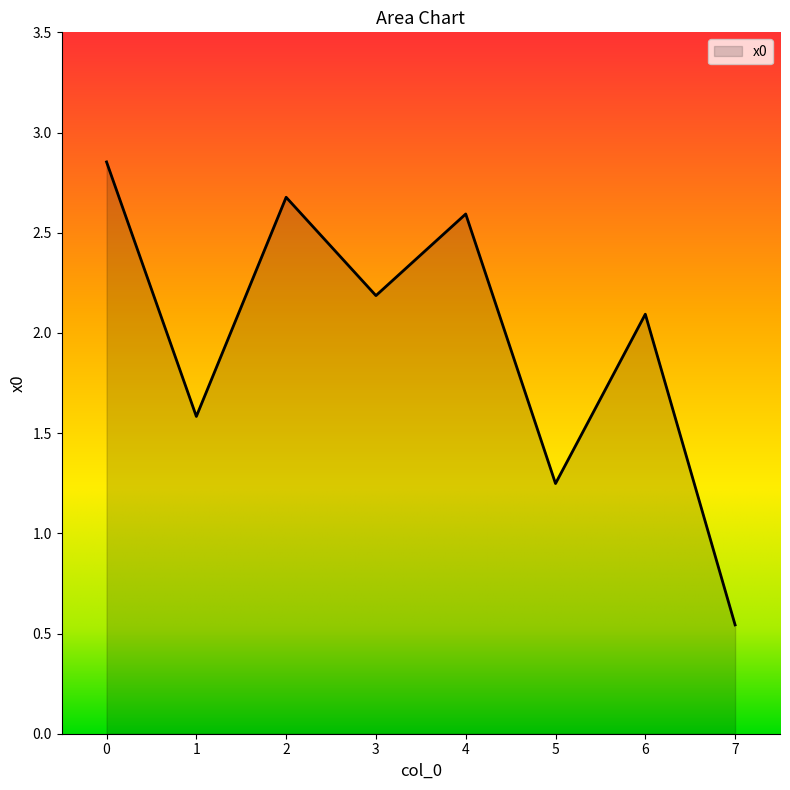

Approximately how many times larger is the value at 2 compared to 4?

1.0